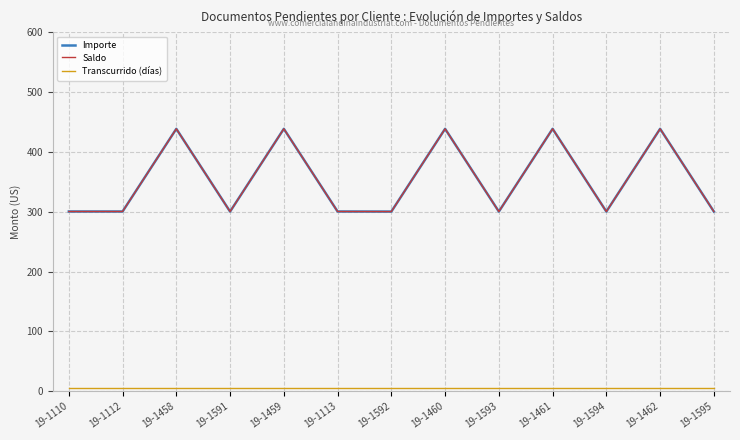

Does the chart have visible grid lines?

Yes